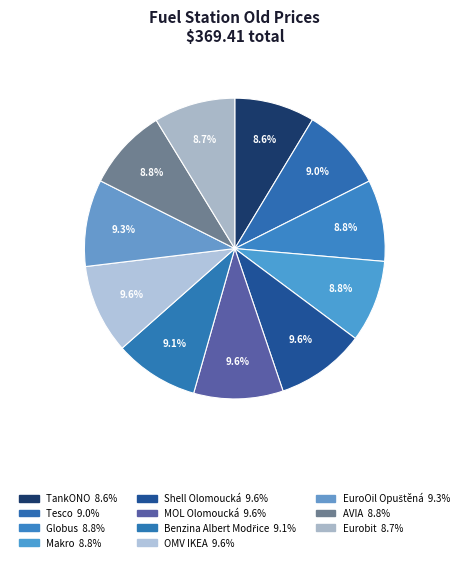

Is there any slice that represents more than half of the pie?

No